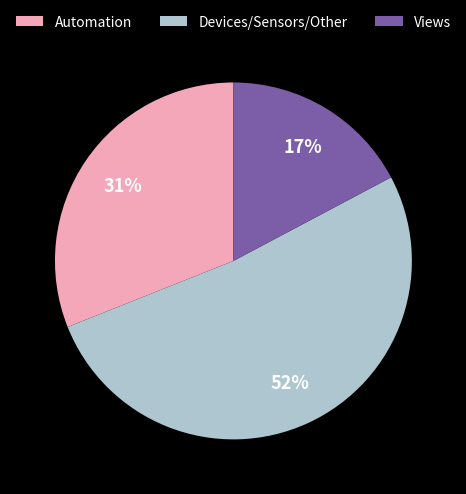

How many slices are in this pie chart?

3